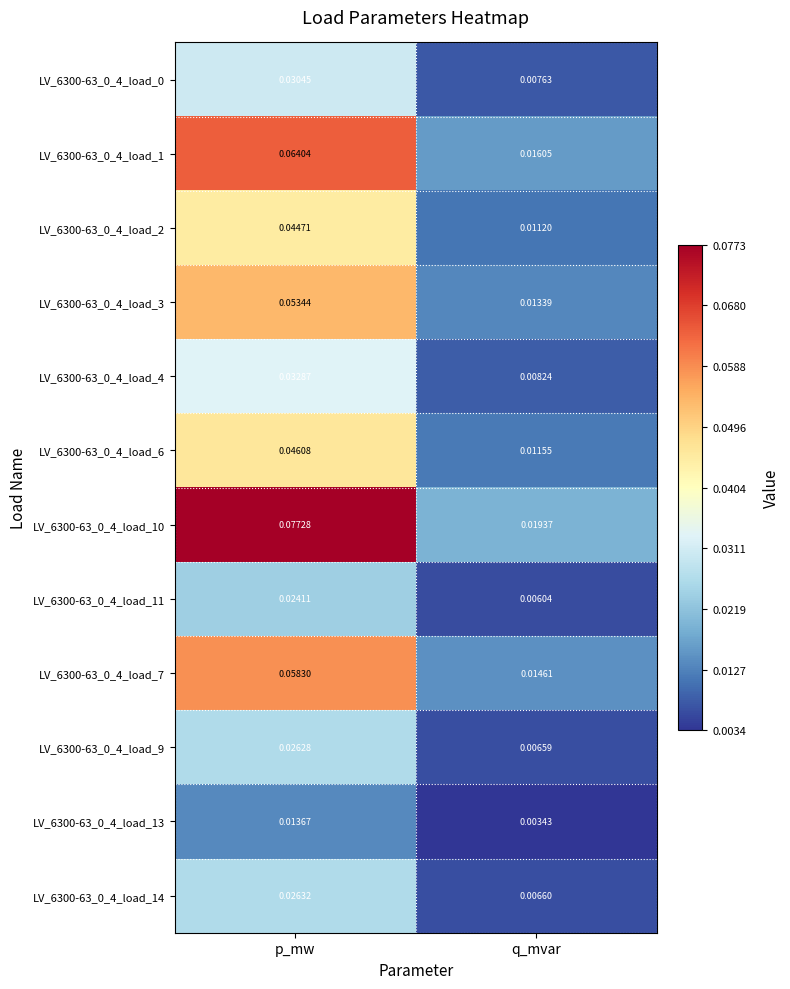

Rank the categories by LV_6300-63_0_4_load_13 value from highest to lowest.

p_mw, q_mvar